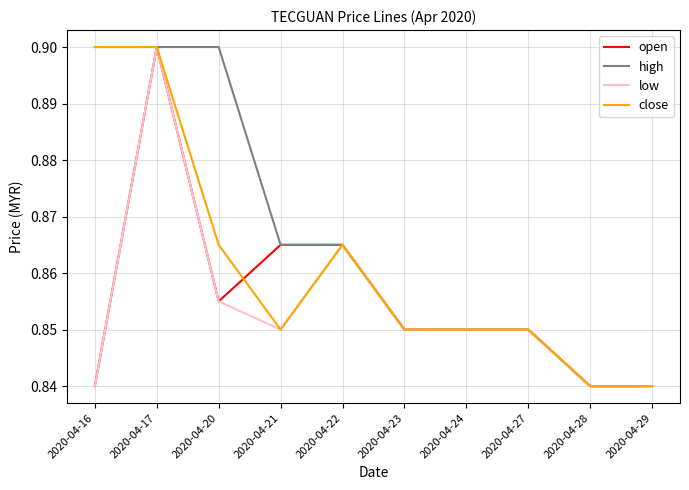

Which series changed the most between 2020-04-20 and 2020-04-29?

high